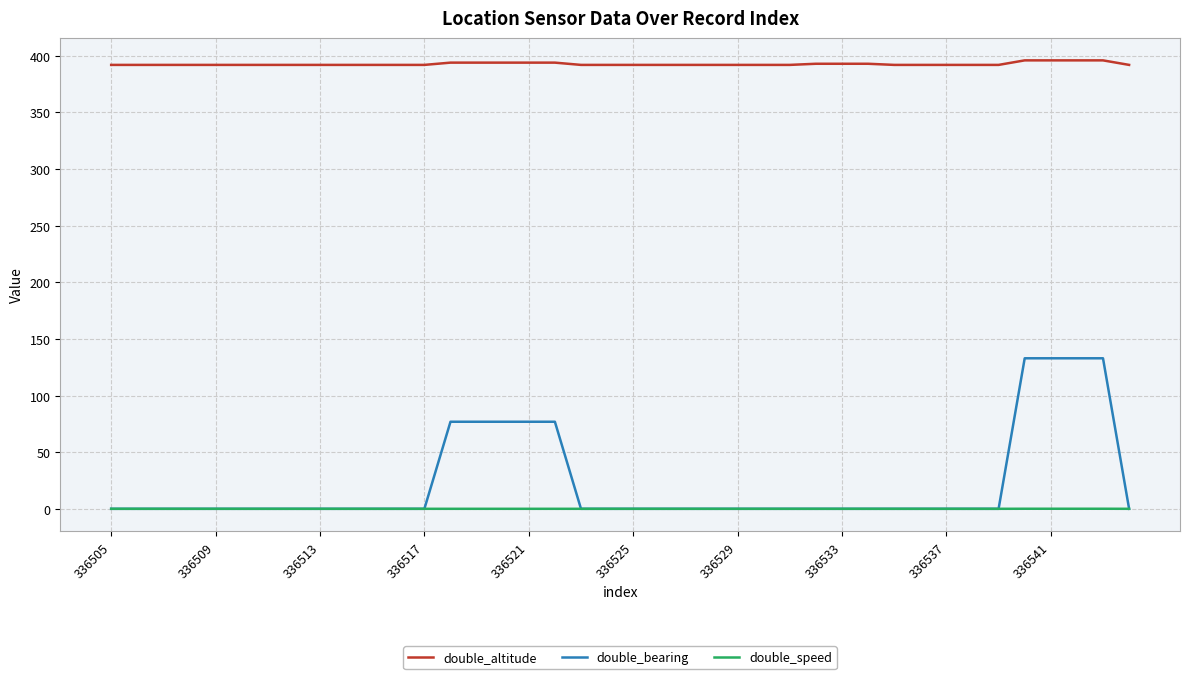

True or false: double_altitude and double_speed cross at least once.

False